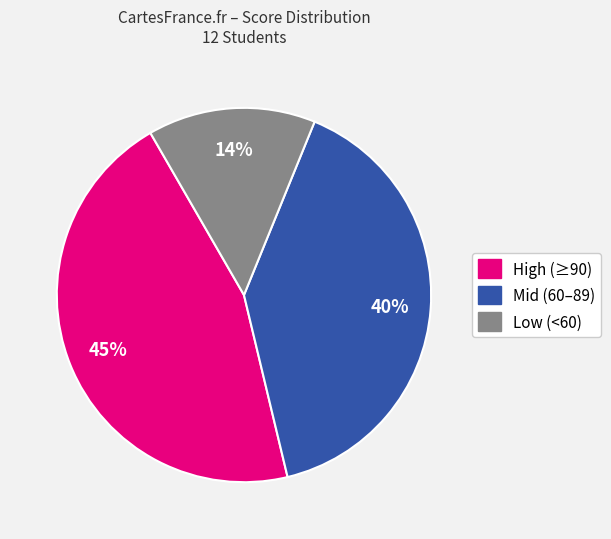

How many segments does this pie chart have?

3